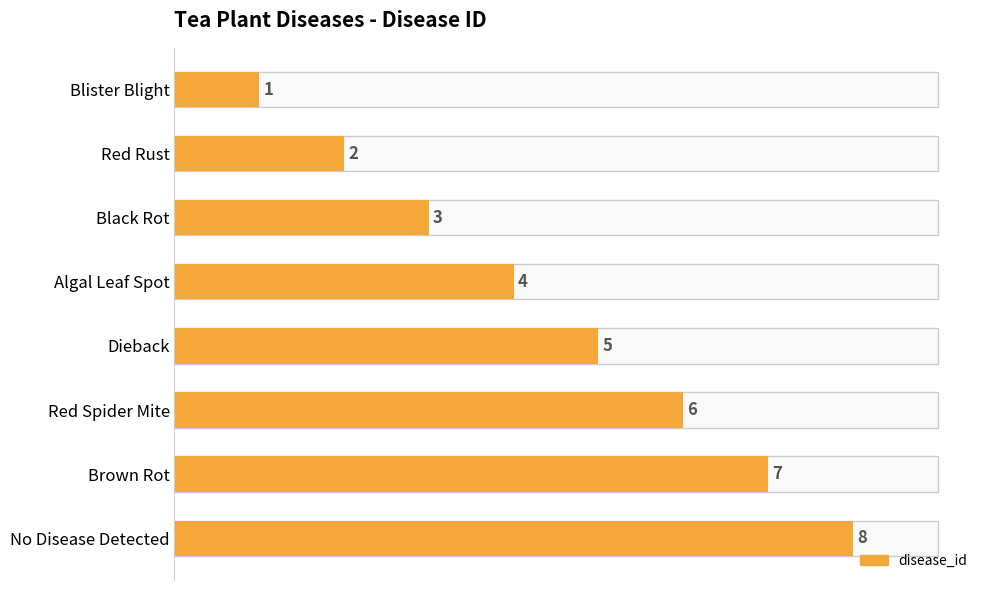

Is it true that the value at Brown Rot is 12?

False